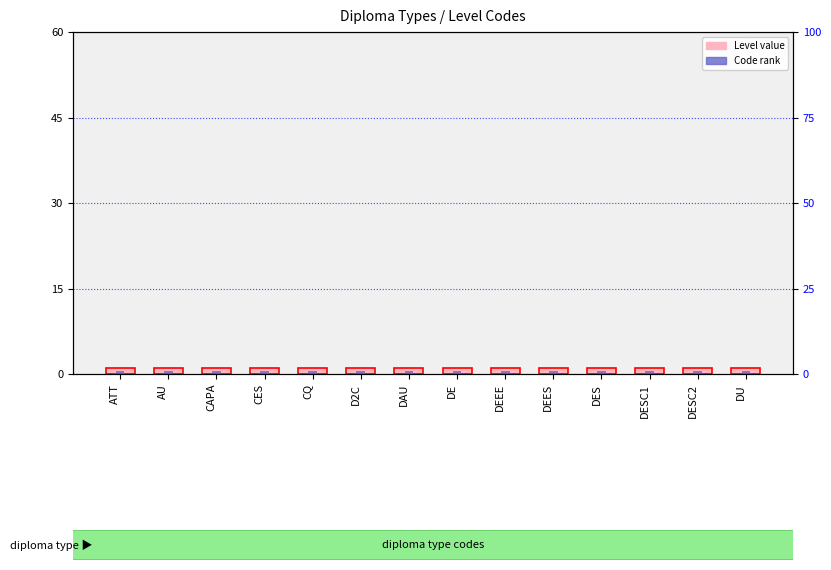

Which series has the largest range (max minus min)?

Level